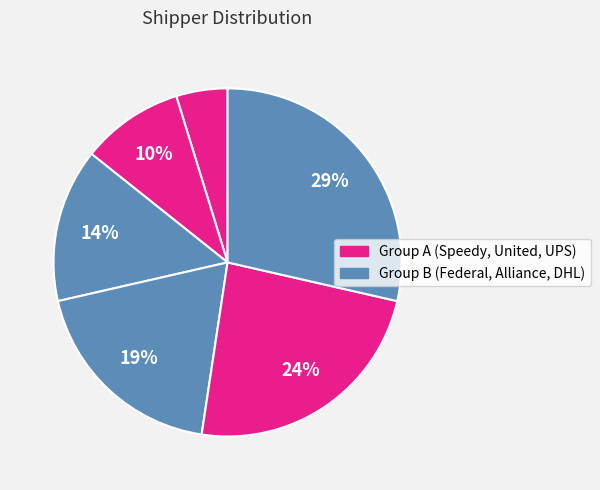

To the nearest percent, what is the difference between the largest and smallest slice percentages?

24%